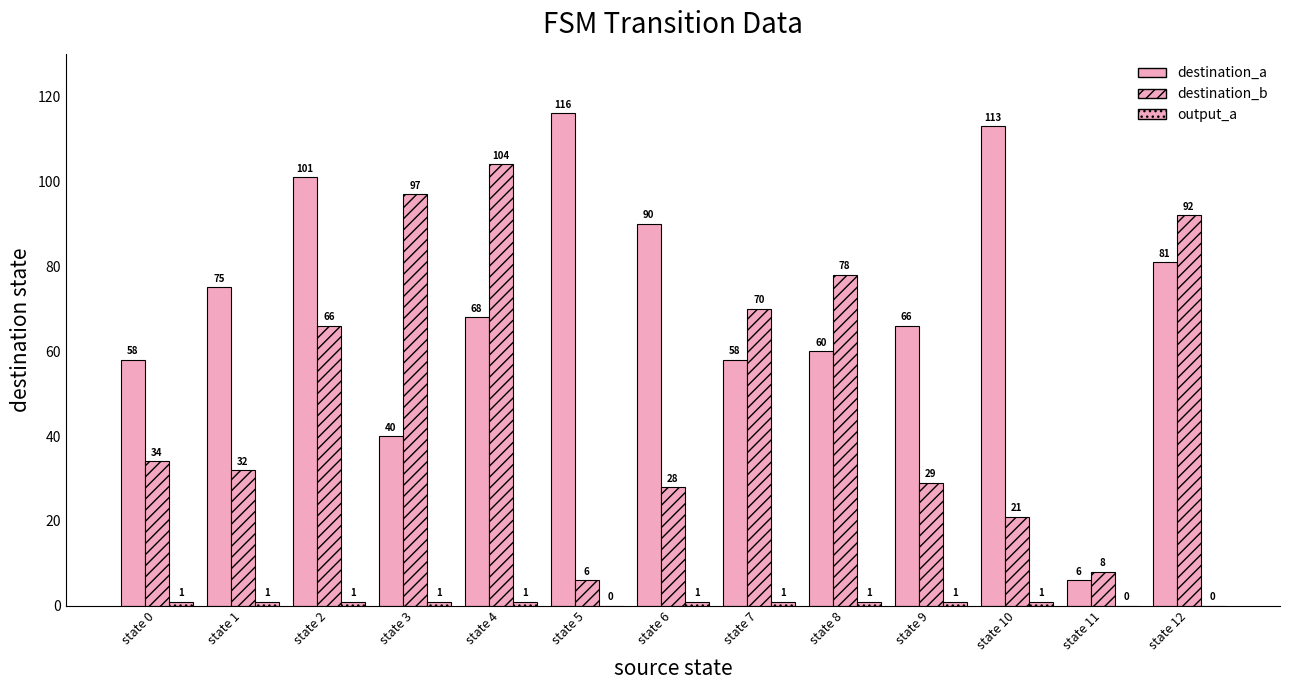

Does the chart contain stacked bars?

No